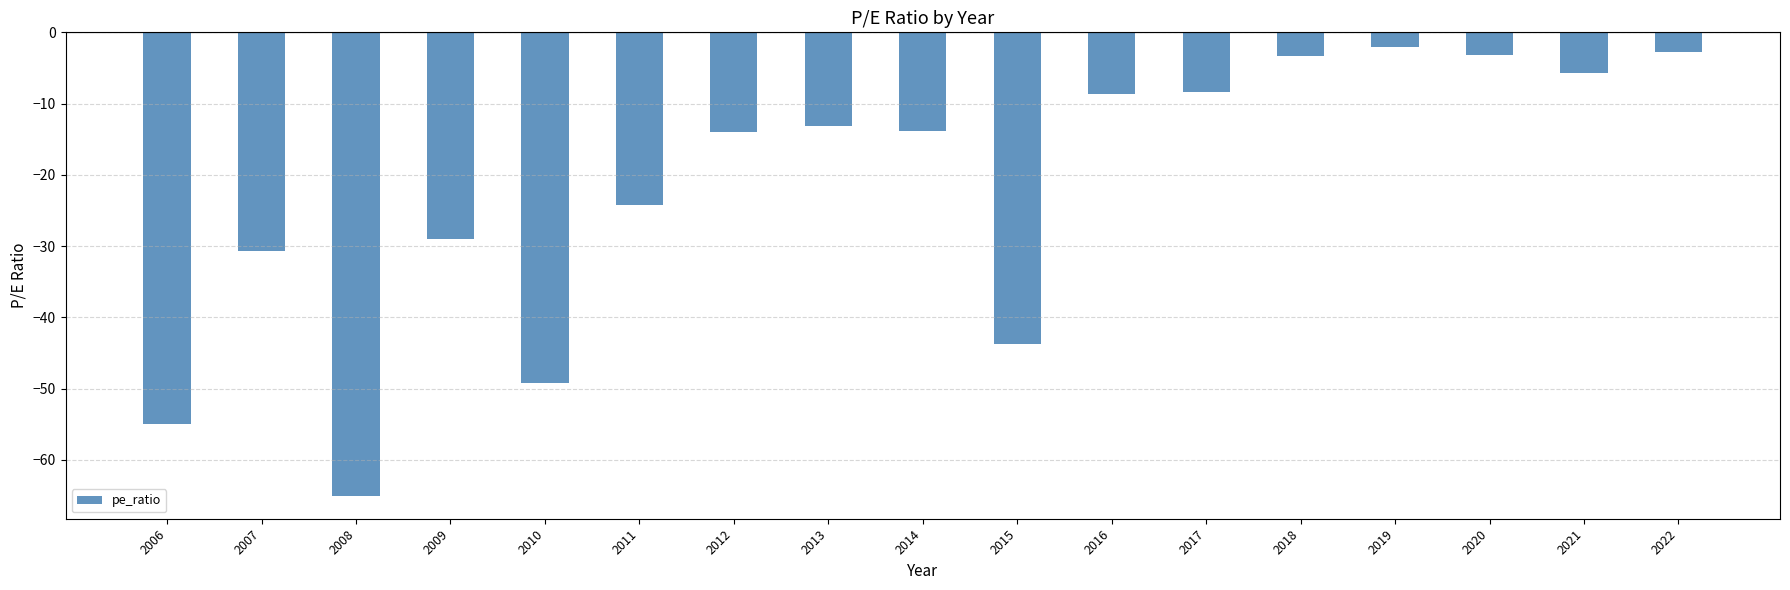

What is the difference between the maximum and minimum values?

63.0